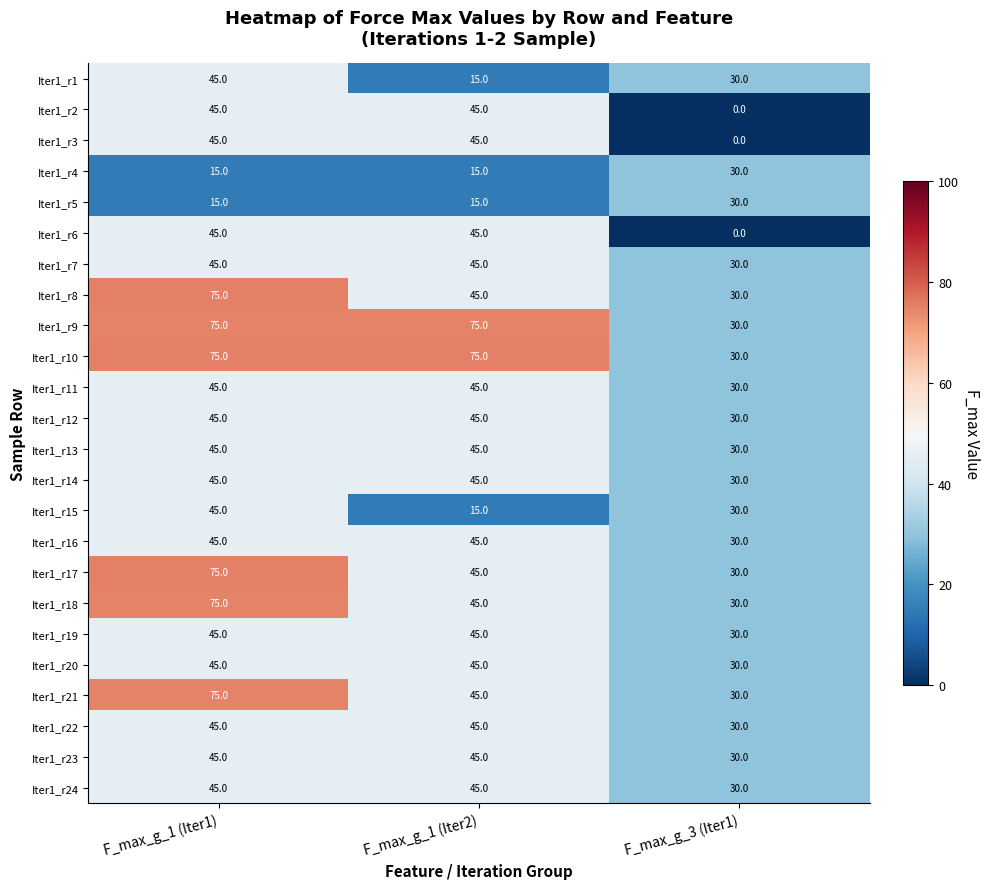

How many distinct data groups are displayed?

24